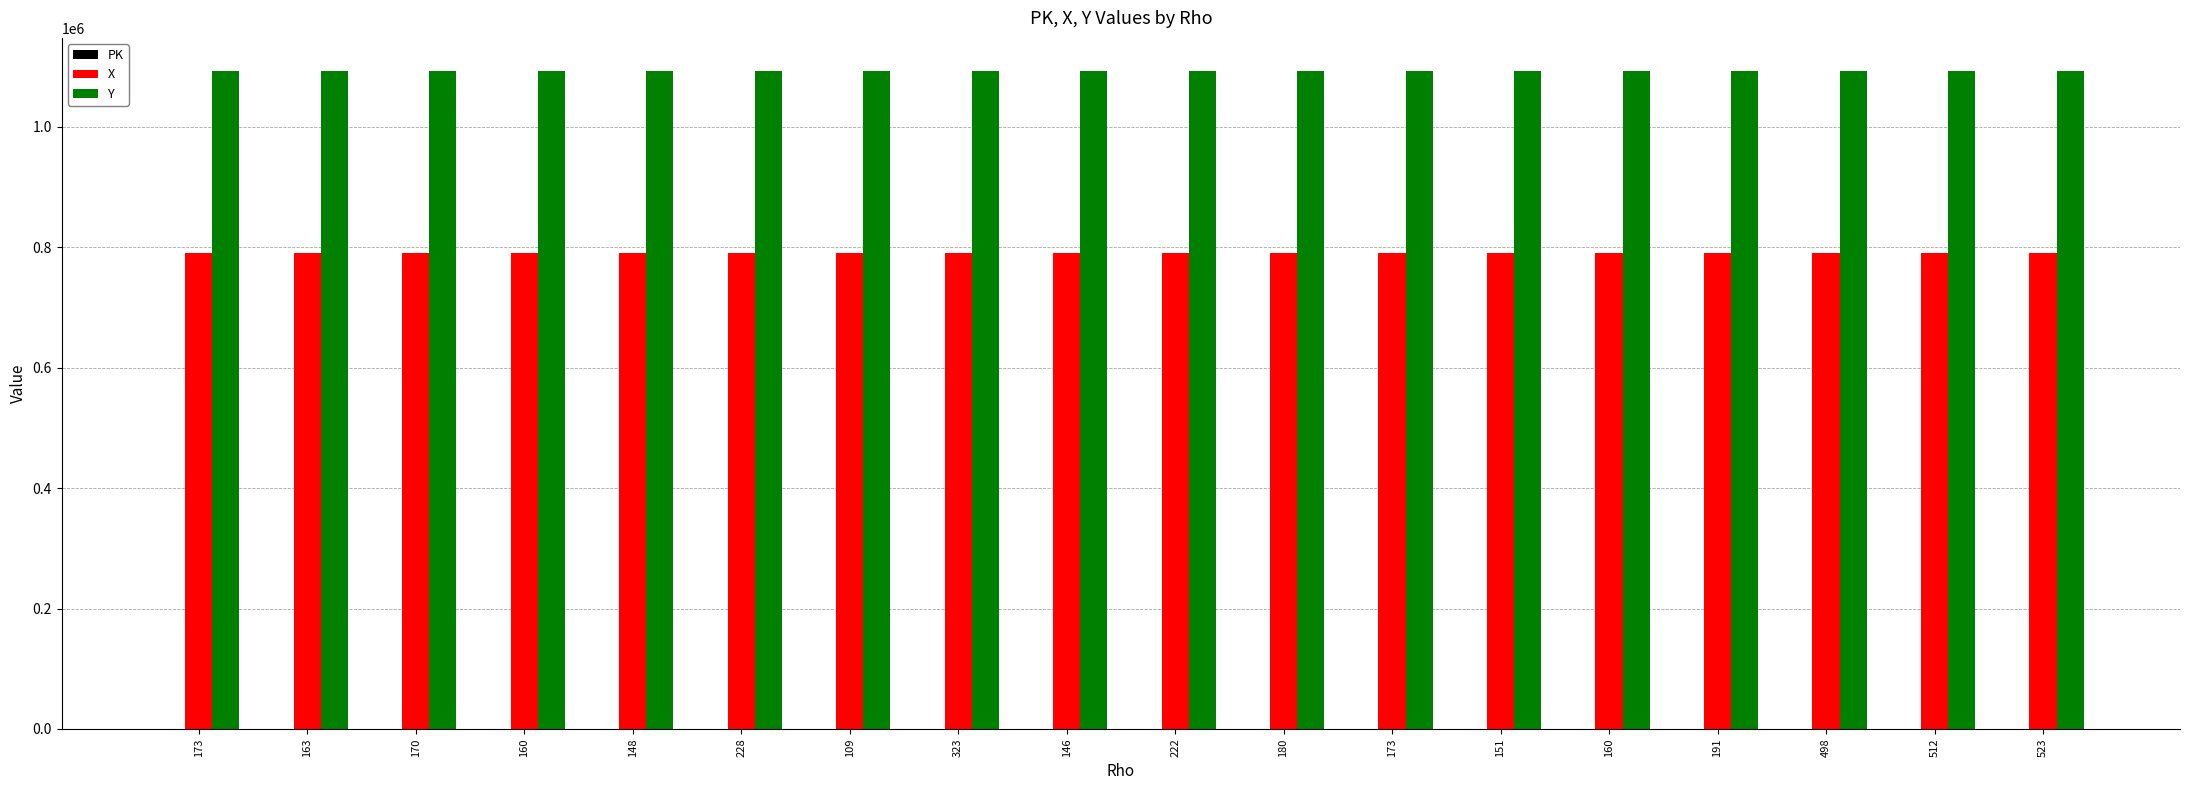

Are the bars grouped side by side (vs. stacked)?

Yes